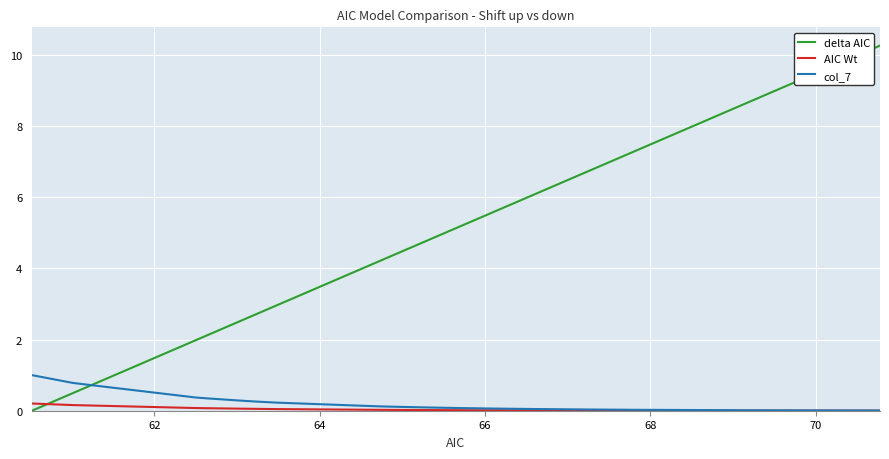

Count the number of data series in this chart.

3